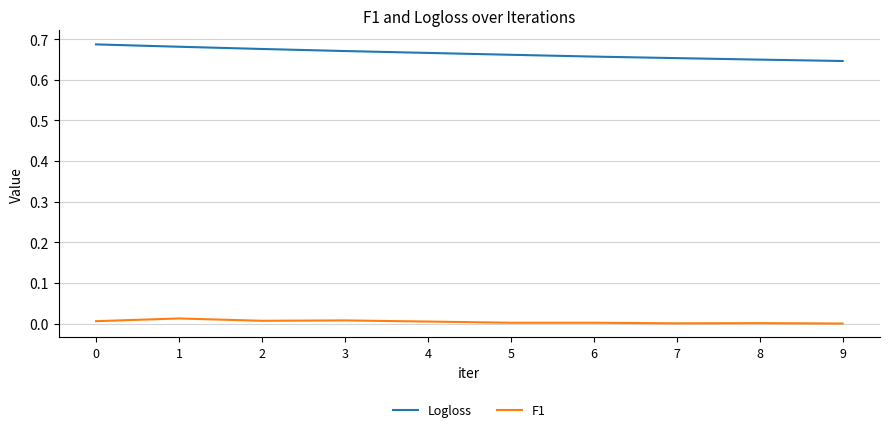

List the series in order of their overall mean, lowest first.

F1, Logloss